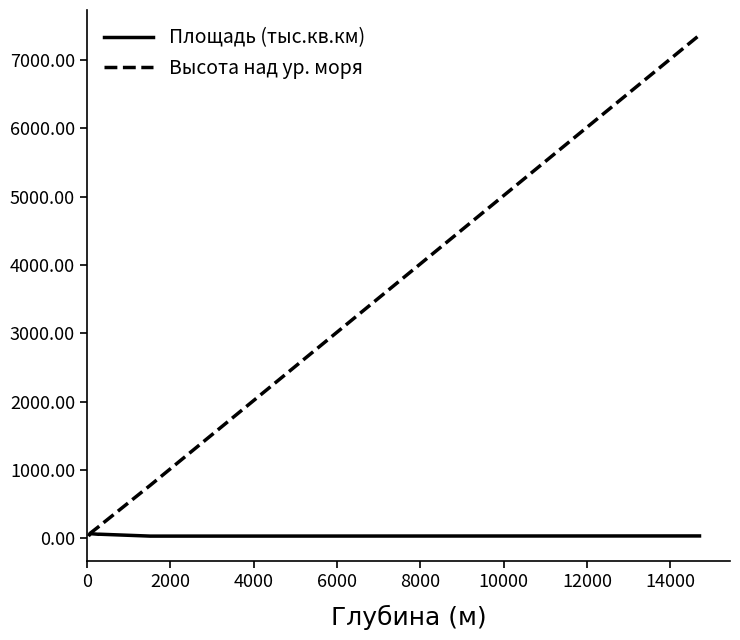

Rank the series by their average value, from highest to lowest.

Высота над ур. моря, Площадь (тыс.кв.км)